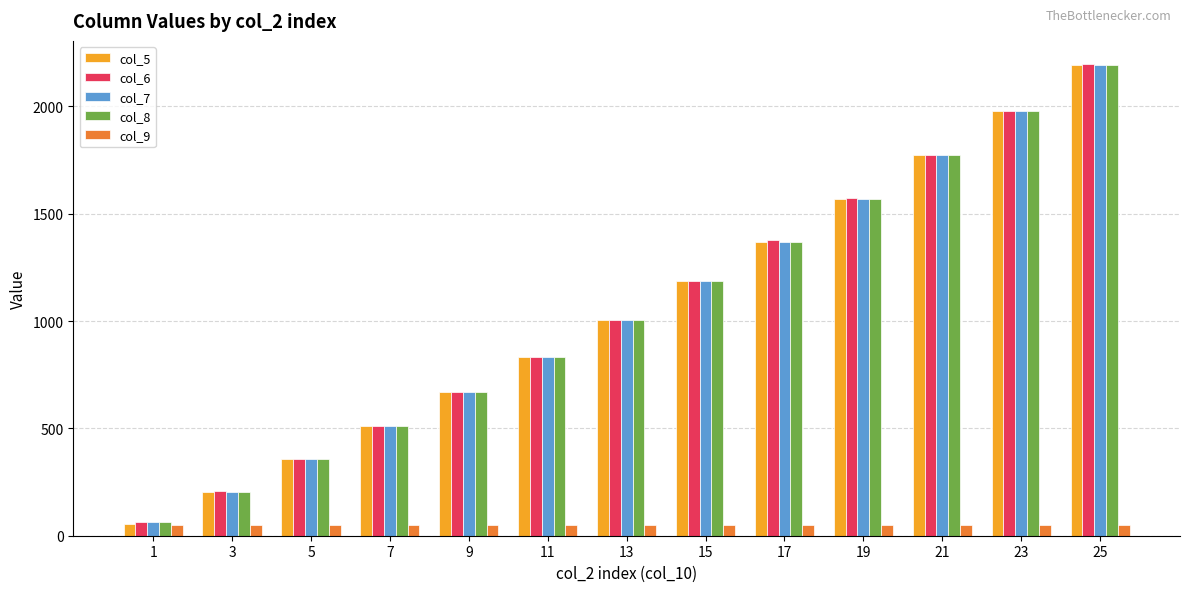

Rank the categories by col_6 value from highest to lowest.

25, 23, 21, 19, 17, 15, 13, 11, 9, 7, 5, 3, 1